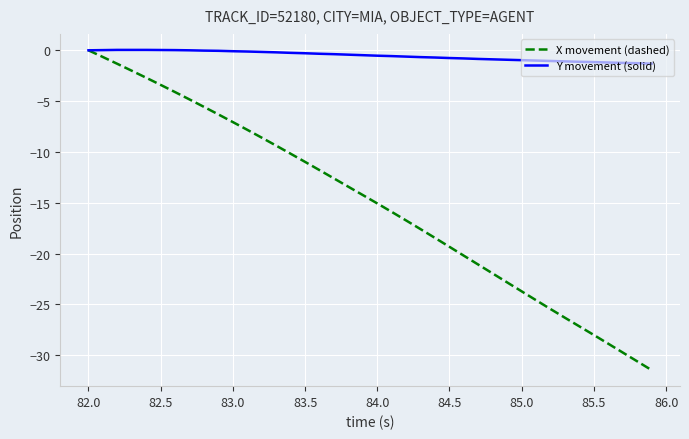

List the series in order of their overall mean, highest first.

Y movement (solid), X movement (dashed)